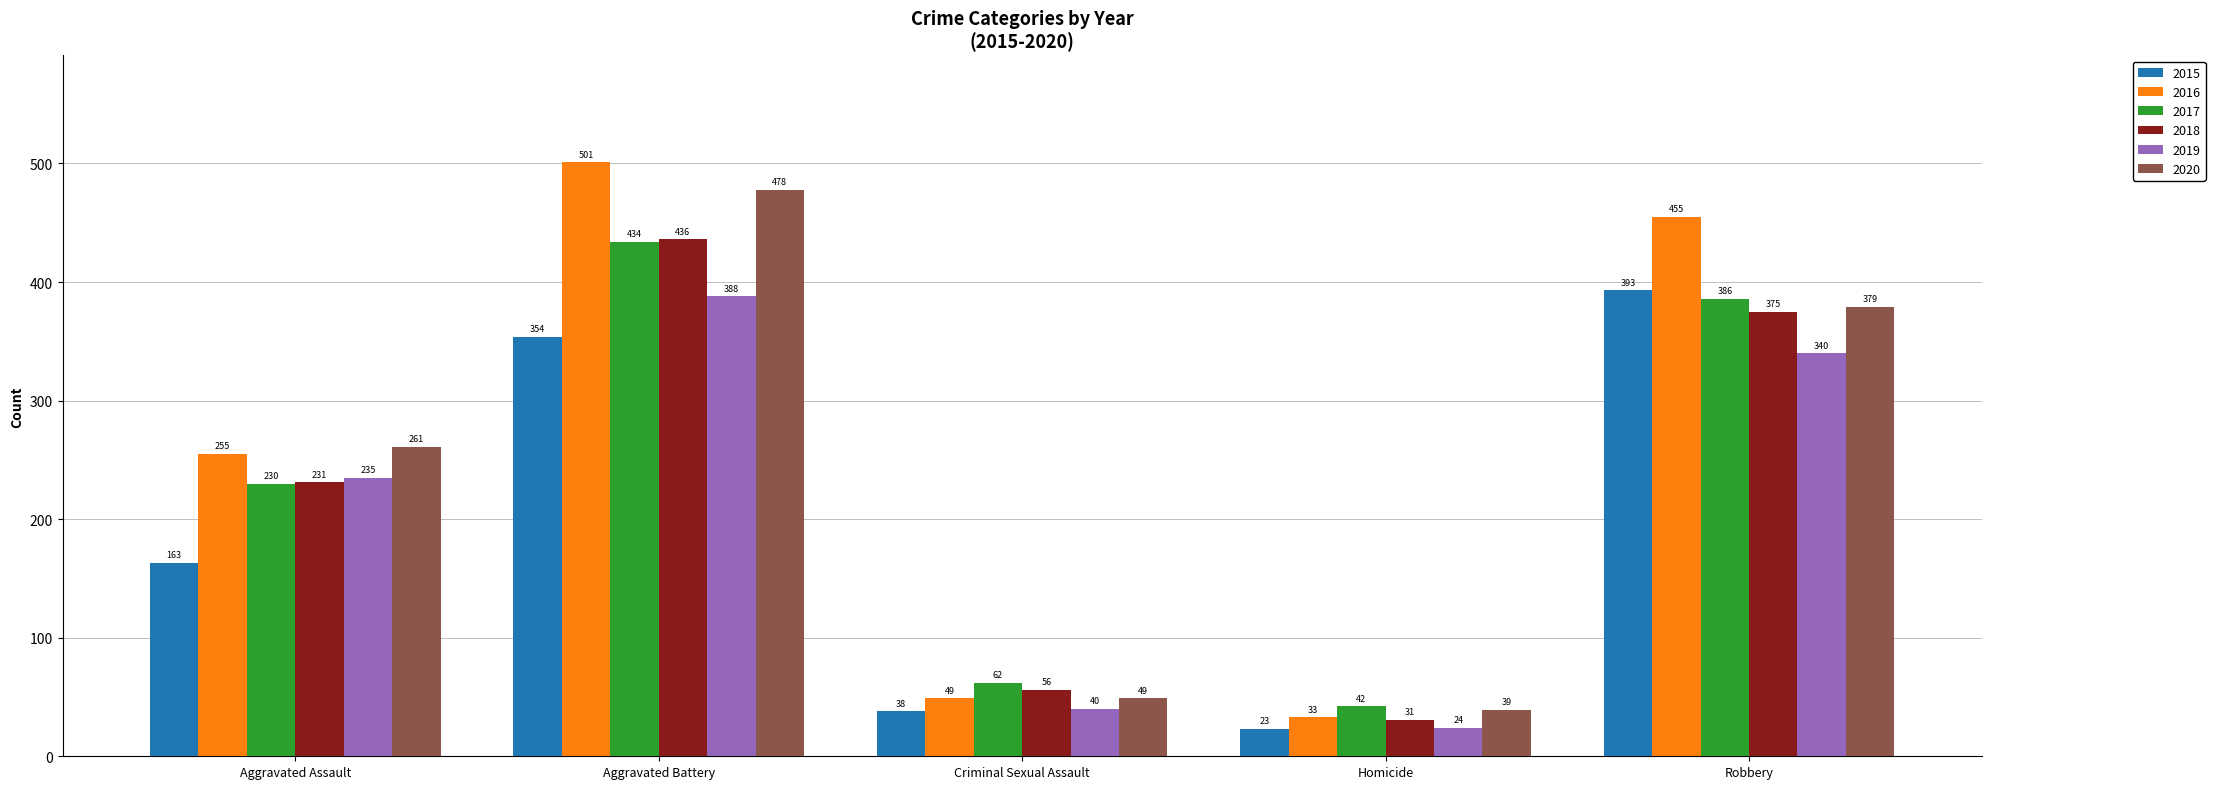

What is the difference between the maximum and minimum values in the 2019 series?

364